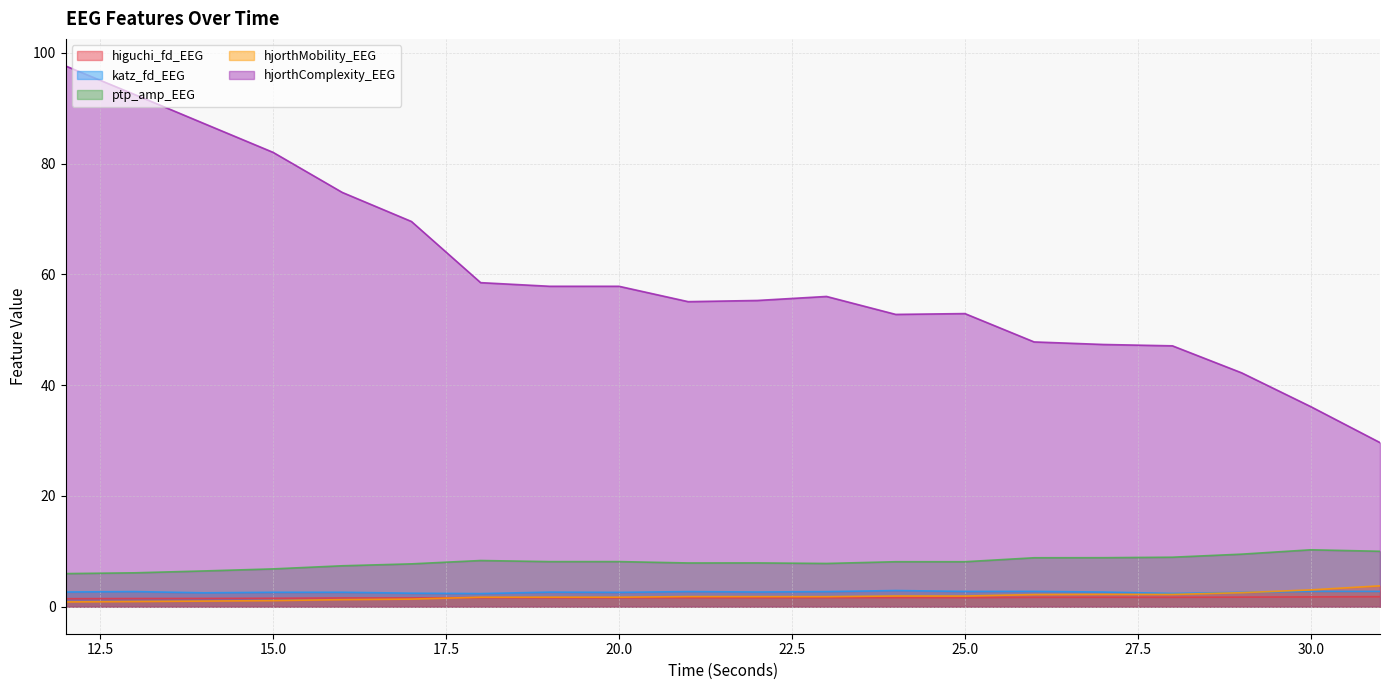

How many values in the ptp_amp_EEG series exceed 8?

11